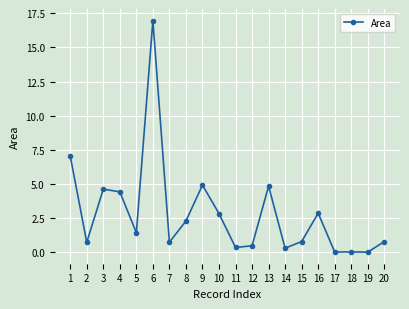

What is the value of the 1st point from the left?

7.0